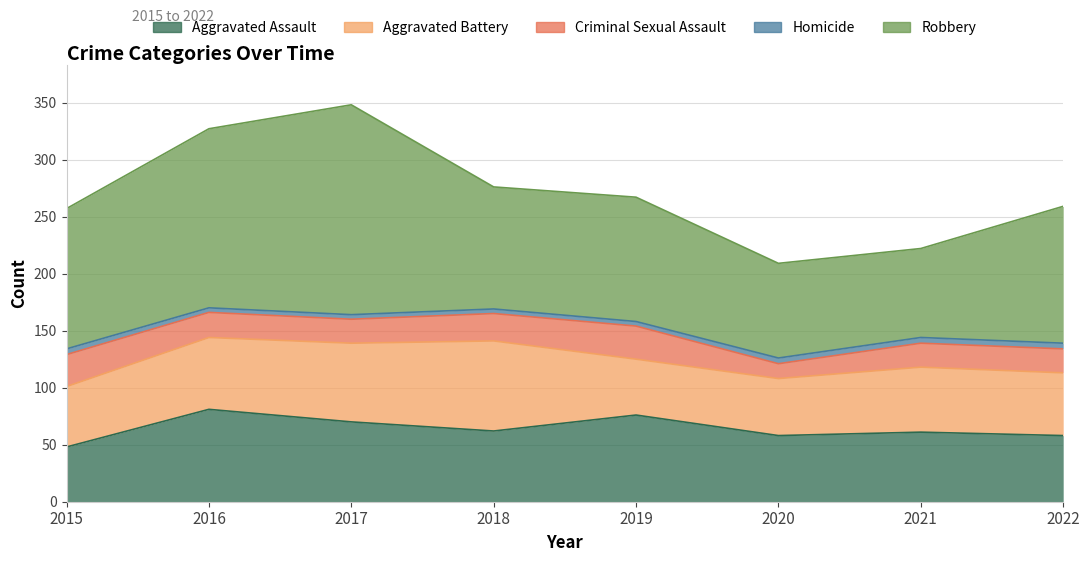

What is the difference between the highest and lowest values at 2018?

103